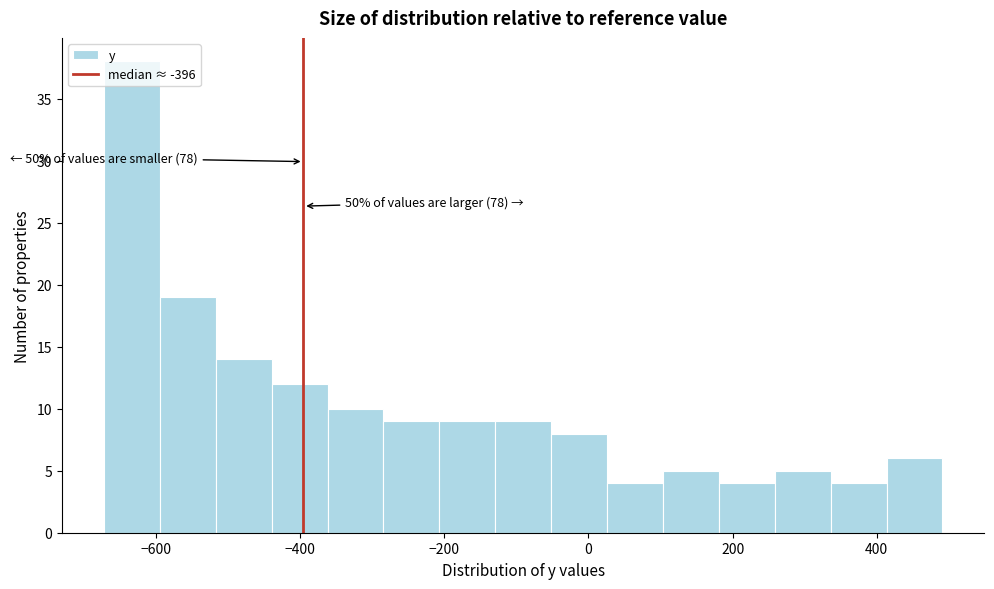

Around what value on the x-axis is the tallest bar? Give the approximate position of its centre, as read against the axis.

-640